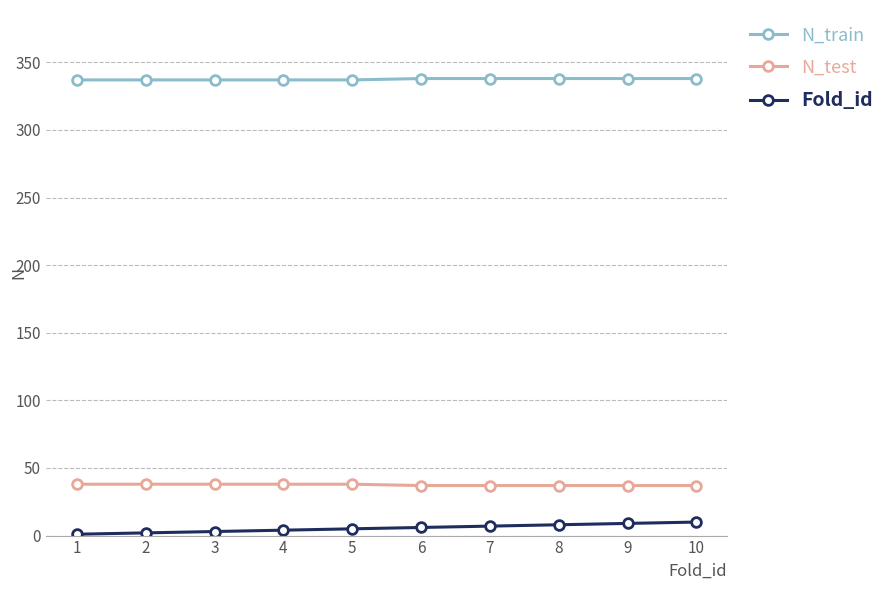

How many data points does each series have?

10